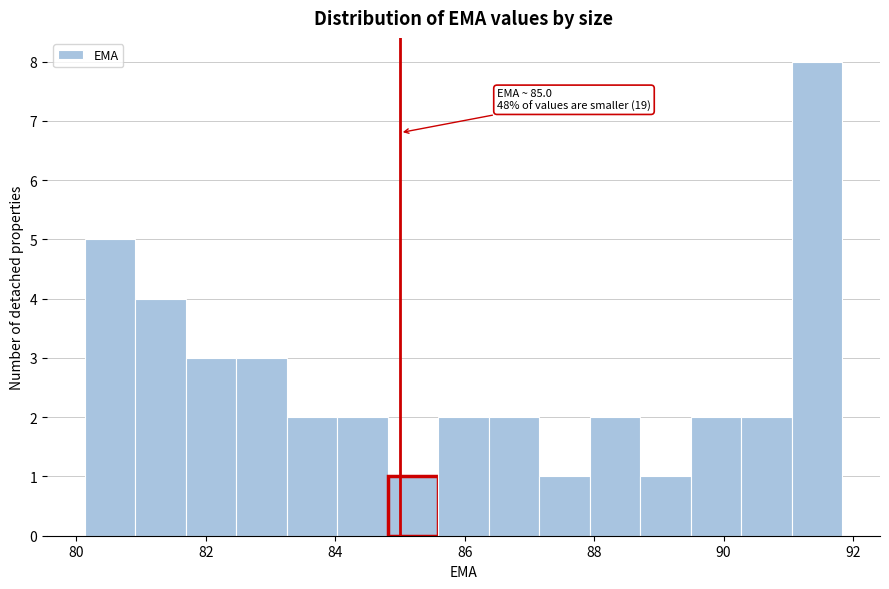

Around what value on the x-axis is the tallest bar? Give the approximate position of its centre, as read against the axis.

91.4